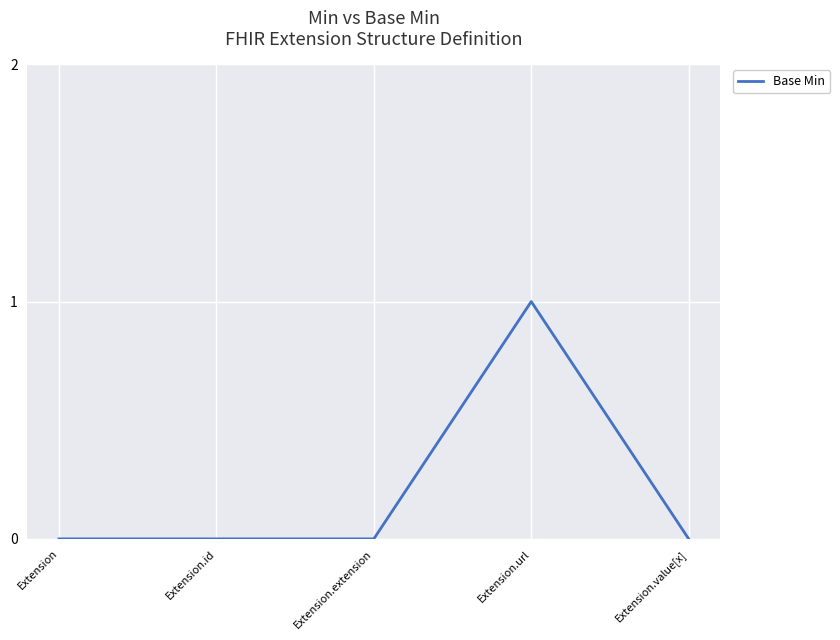

At which category does the chart reach its peak across all series?

Extension.url